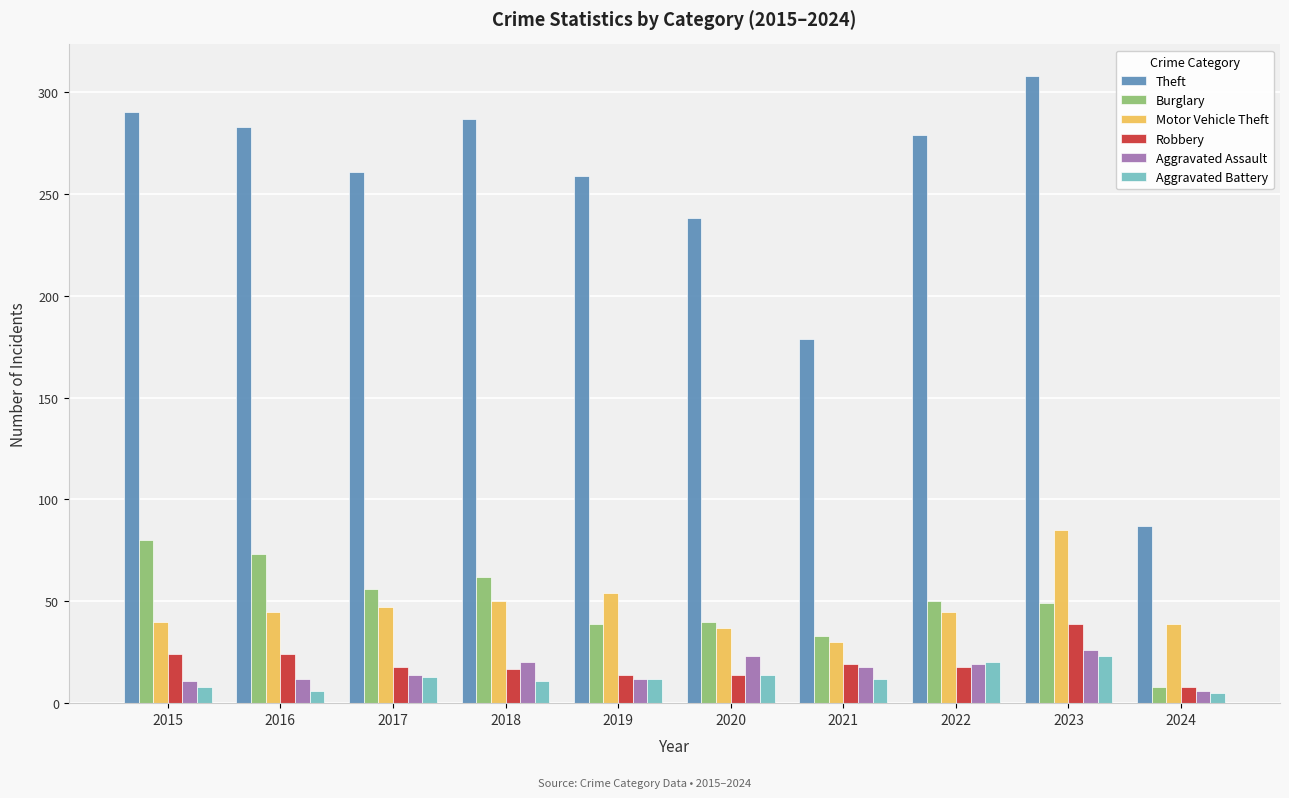

What is the approximate value of Aggravated Assault at 2021?

18